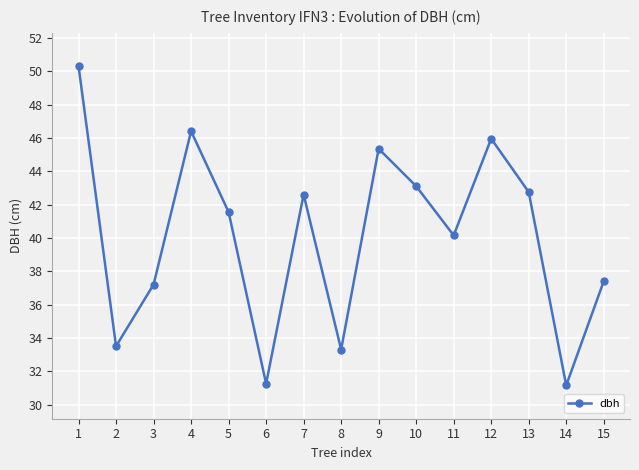

What is the maximum value shown in the chart?

50.3